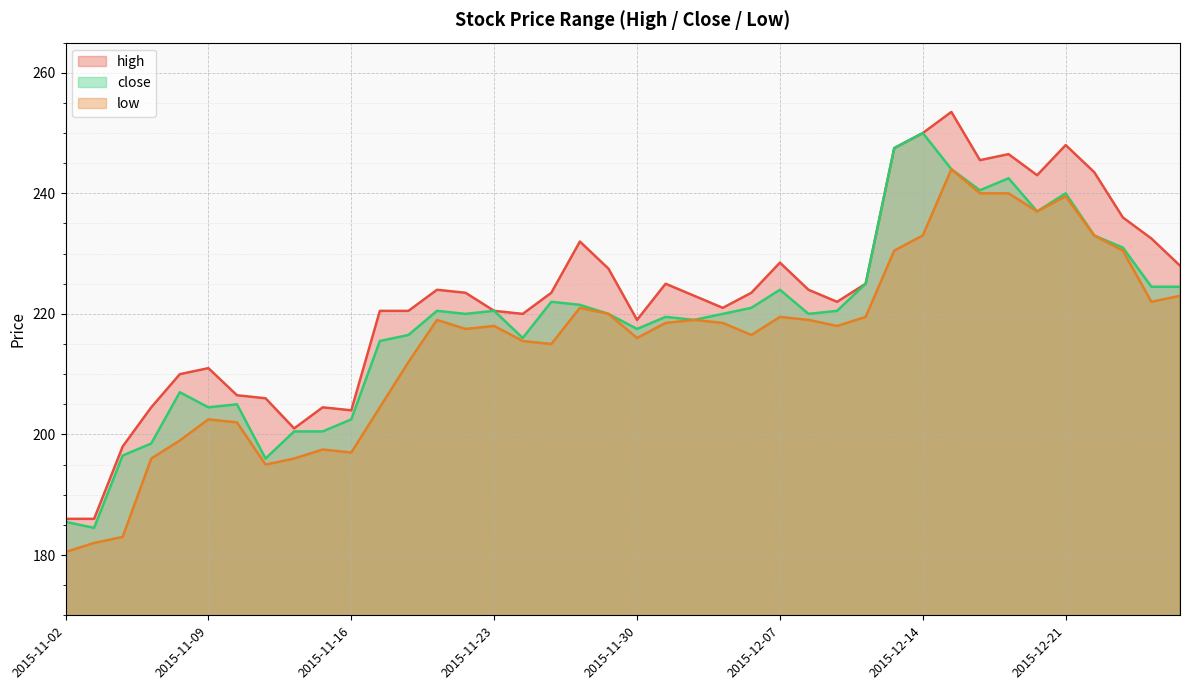

At which label is low closest to 212?

2015-11-18